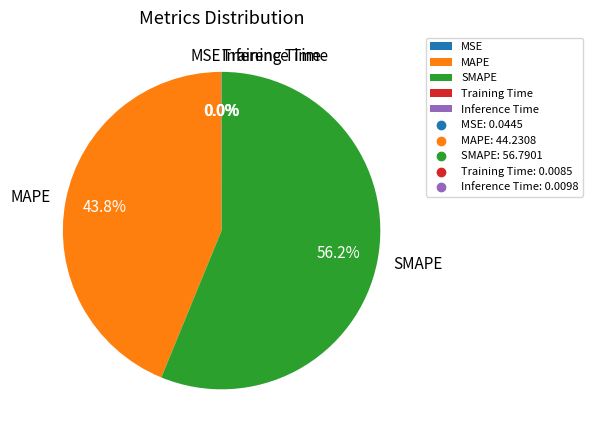

Does SMAPE represent more than half of the total?

Yes